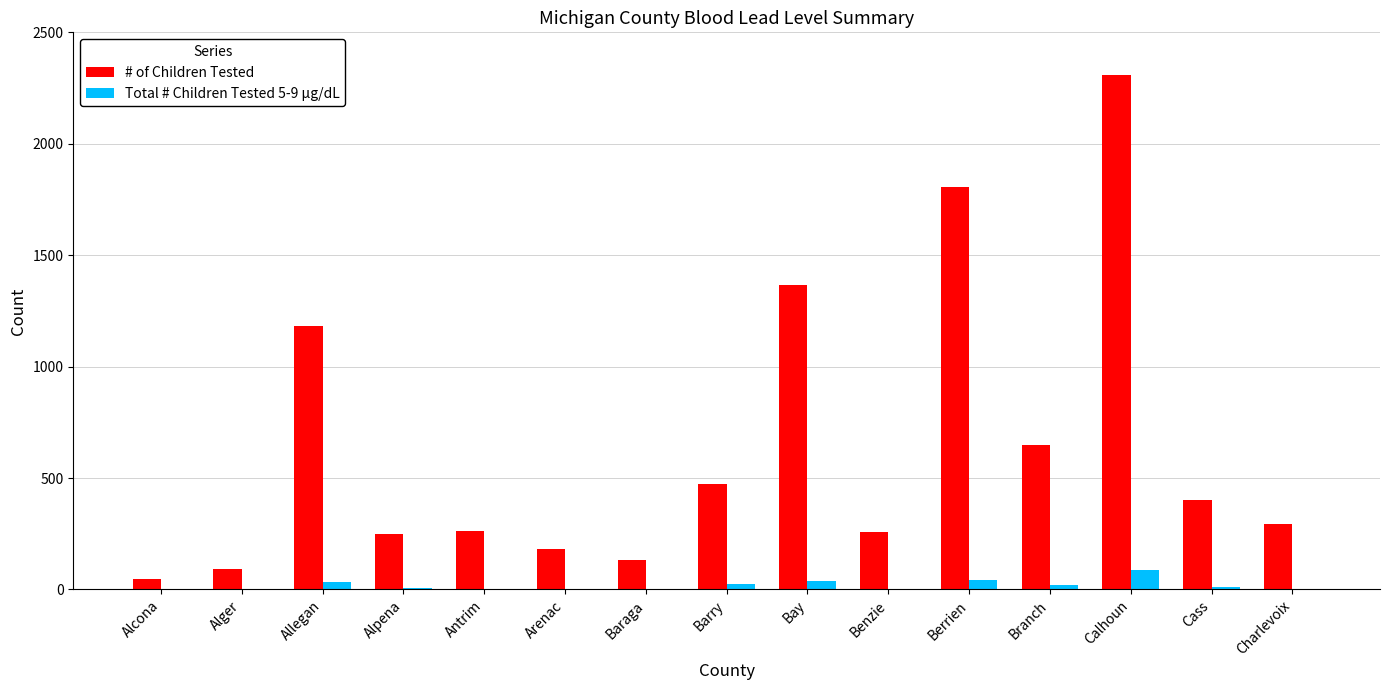

Between Allegan and Baraga, which series saw the biggest shift?

# of Children Tested